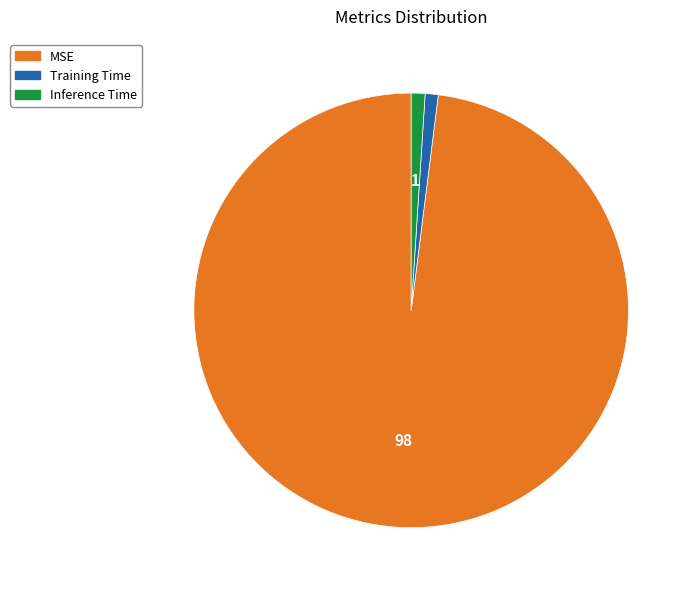

Is Inference Time the majority of the pie?

No